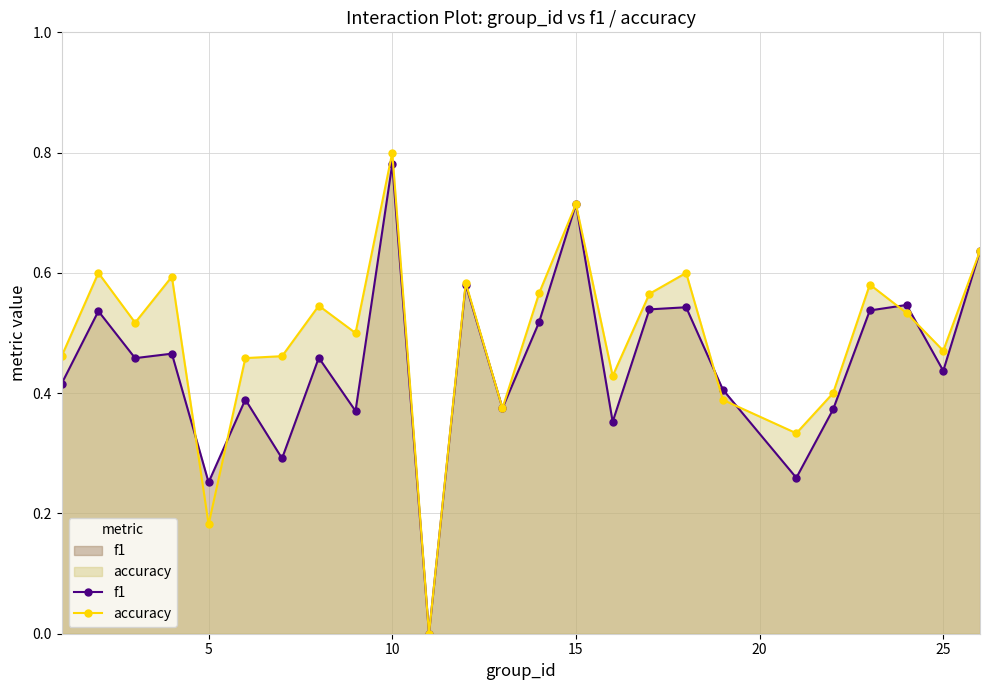

Is the value of accuracy at 5 greater than the value of f1 at 10?

No